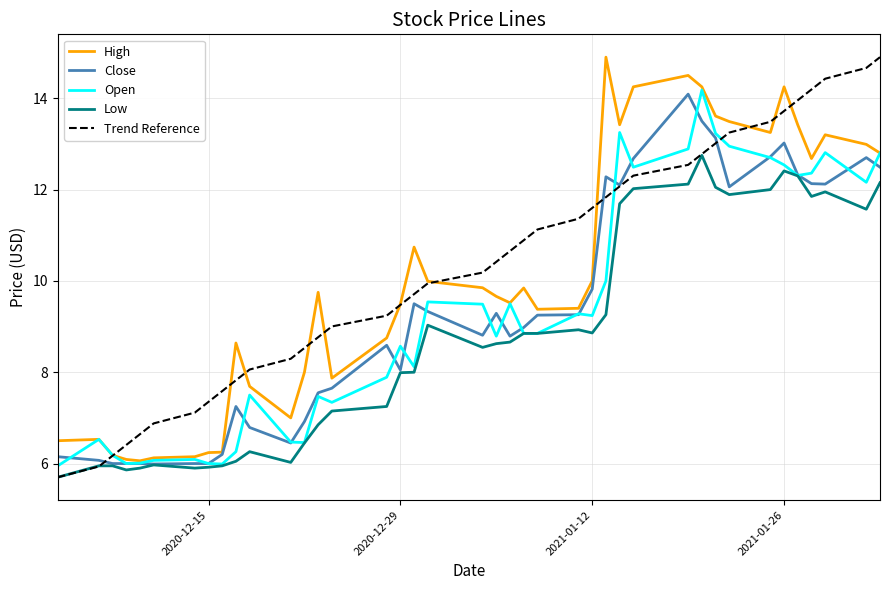

What is the smallest value displayed?

5.7